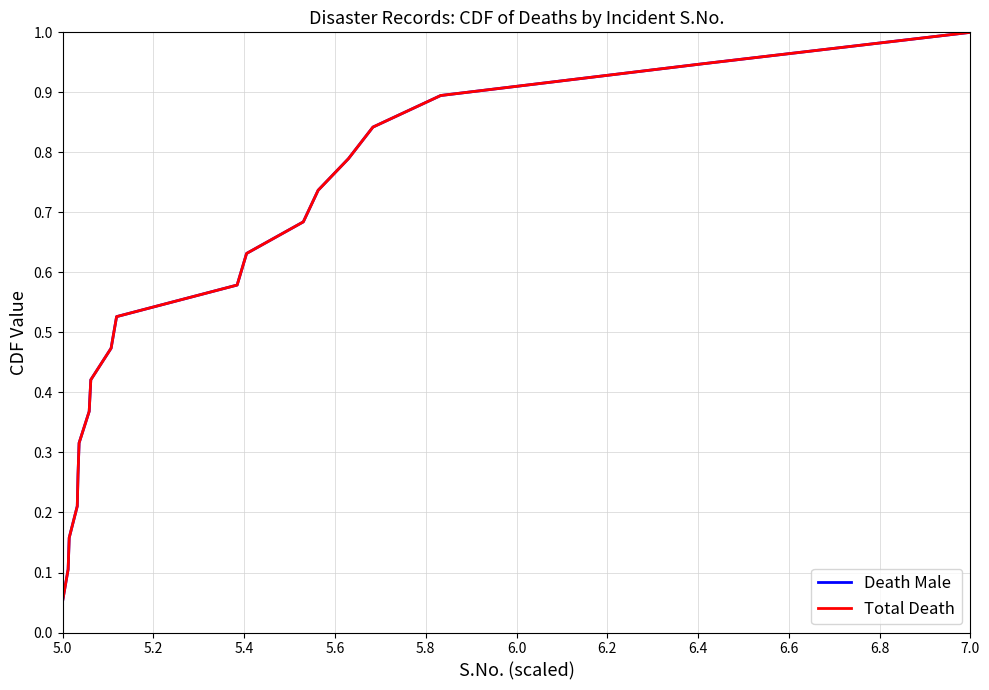

True or false: Total Death and Death Male cross at least once.

False